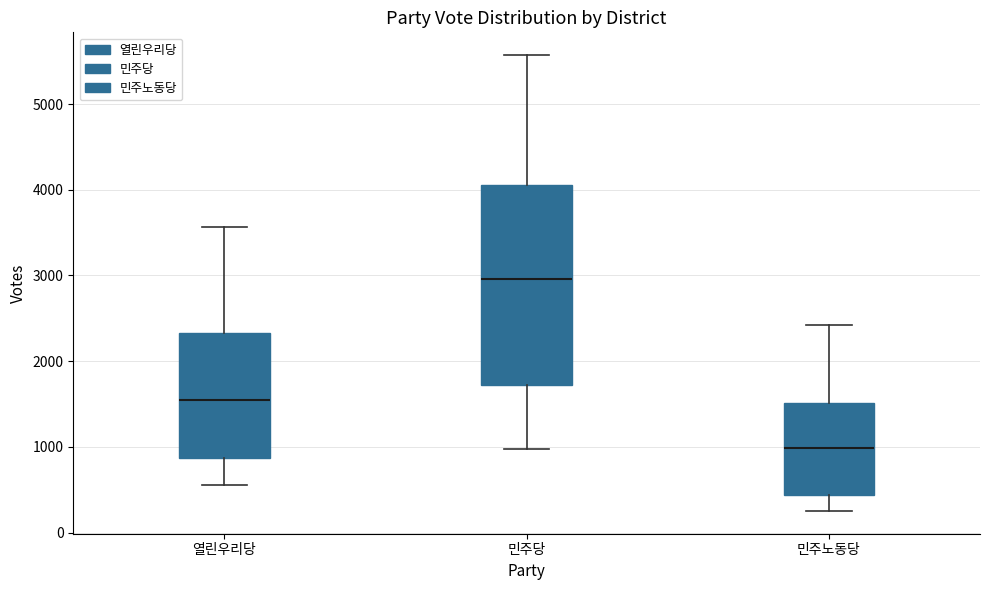

Reading left to right, read every box against the y-axis: the position of its median line, the range the box covers, and the ends of its whiskers. The values are not printed on the chart, so give them approximately, as read against the axis.

열린우리당: median 1500, box 900 to 2300, whiskers 600 to 3600
민주당: median 3000, box 1700 to 4100, whiskers 1000 to 5600
민주노동당: median 1000, box 400 to 1500, whiskers 300 to 2400